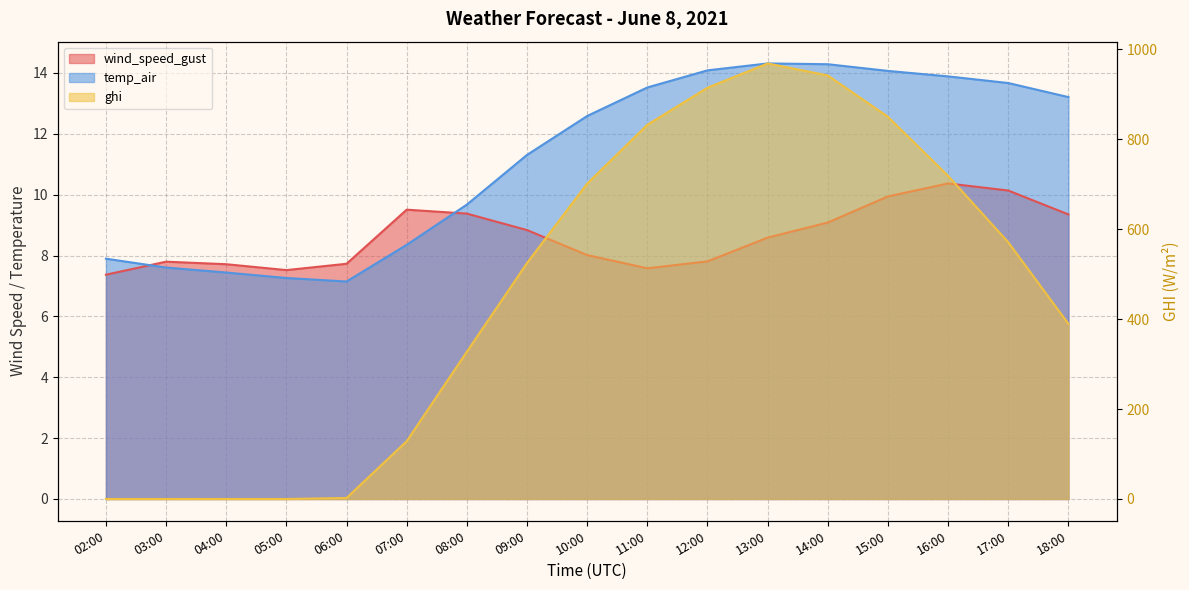

How many data points in wind_speed_gust are less than 8?

7